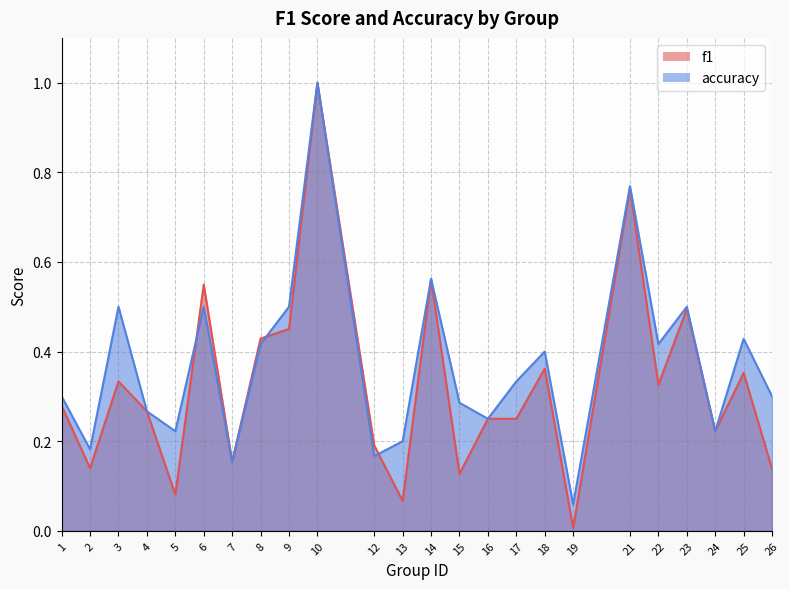

Rank the categories by f1 value from highest to lowest.

10, 21, 14, 6, 23, 9, 8, 18, 25, 3, 22, 1, 4, 16, 17, 24, 12, 7, 2, 26, 15, 5, 13, 19